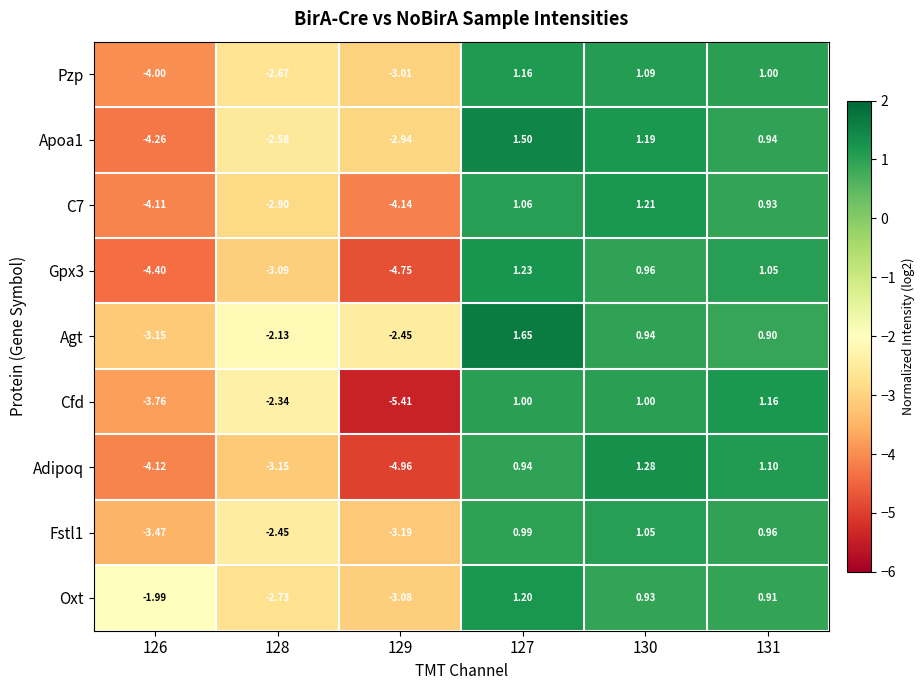

Is the value of Oxt at 127 greater than the value of Adipoq at 129?

Yes